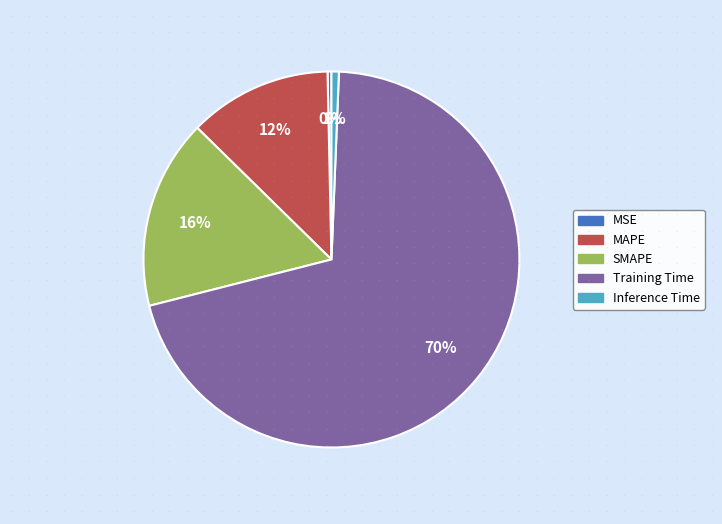

Is there a majority slice in this chart?

Yes